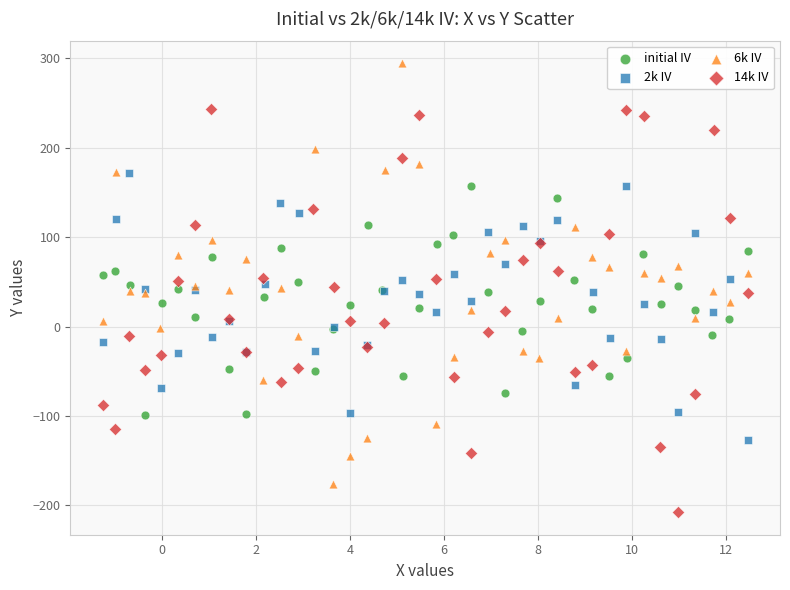

Which series reaches the maximum Y coordinate?

6k IV